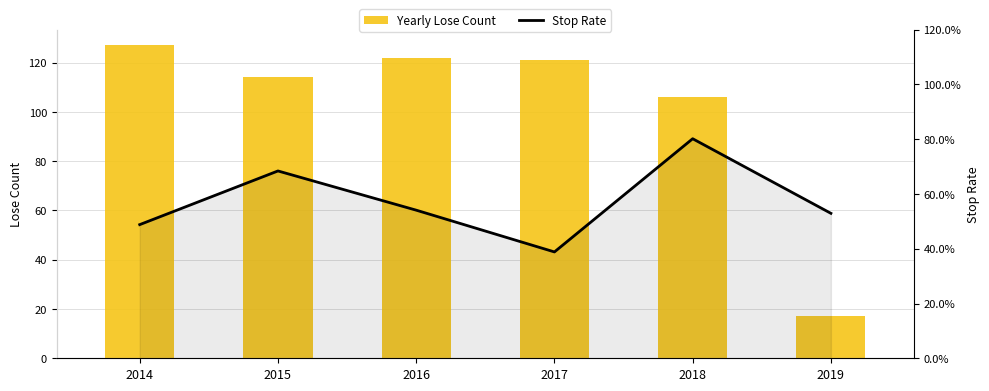

What is the difference between the Yearly Lose Count values at 2015 and 2018?

8.0